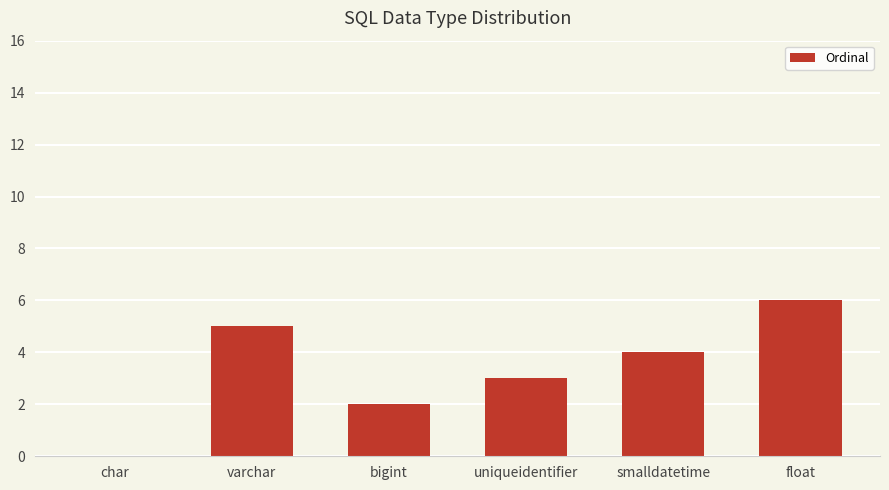

What is the difference between the values at varchar and smalldatetime?

1